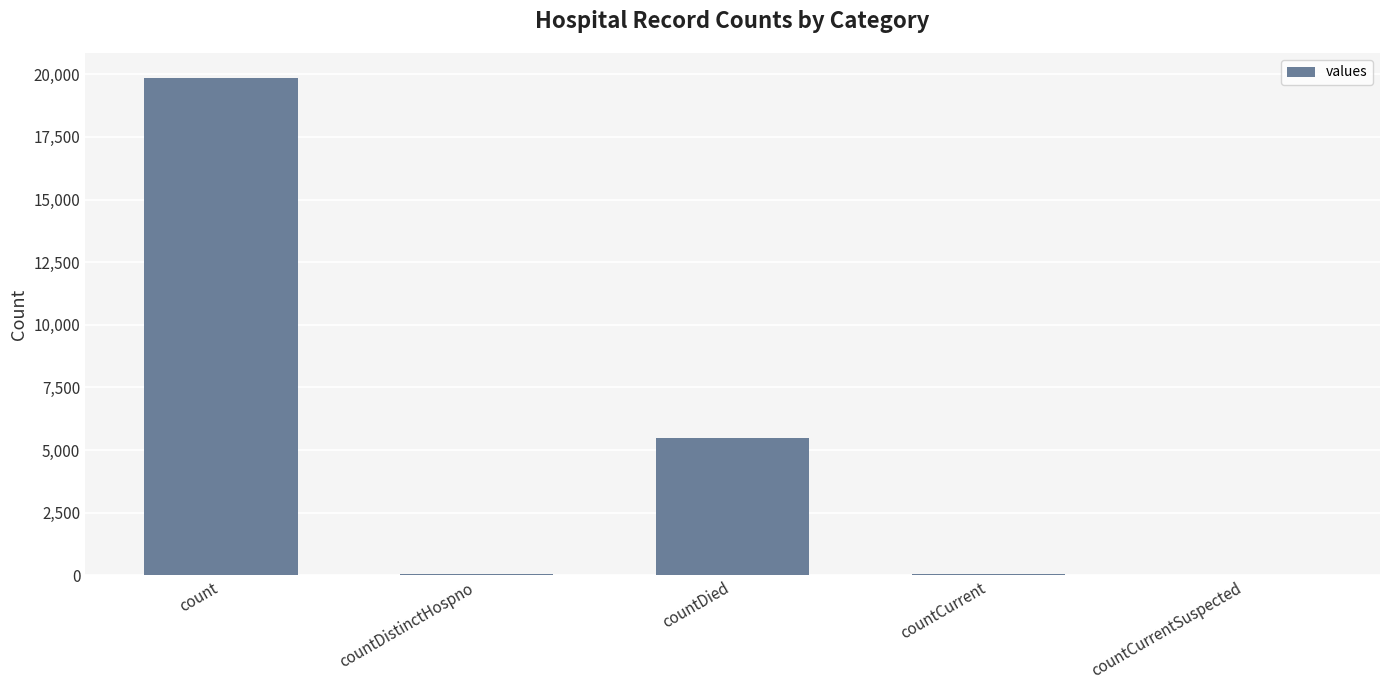

The value at countCurrentSuspected is -8569. True or false?

False